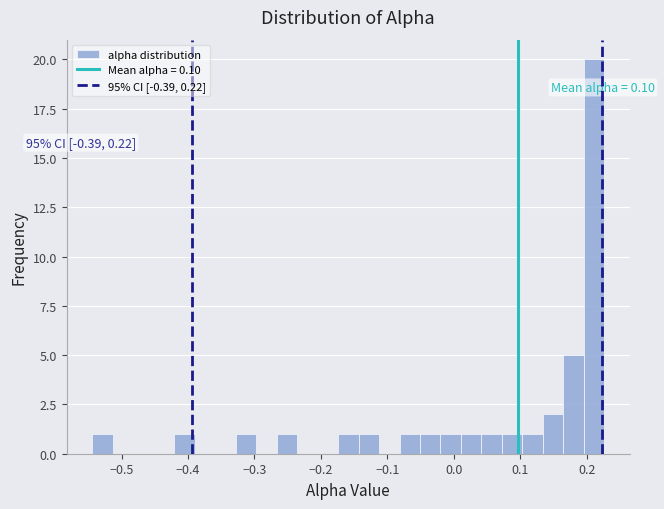

Around what value on the x-axis is the tallest bar? Give the approximate position of its centre, as read against the axis.

0.21